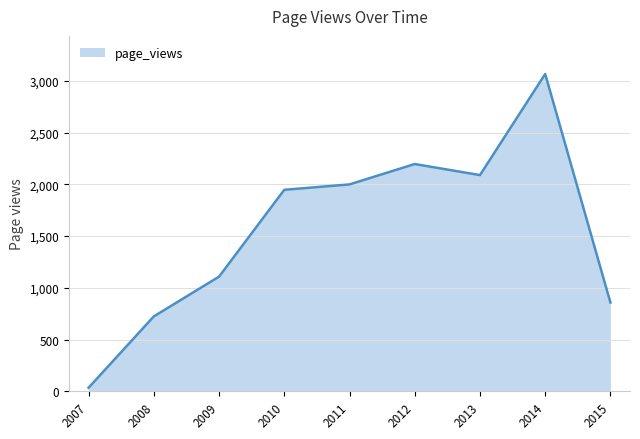

Reading right to left, transcribe all the data shown in this chart.

2015=858	2014=3066	2013=2089	2012=2196	2011=1999	2010=1947	2009=1108	2008=724	2007=35